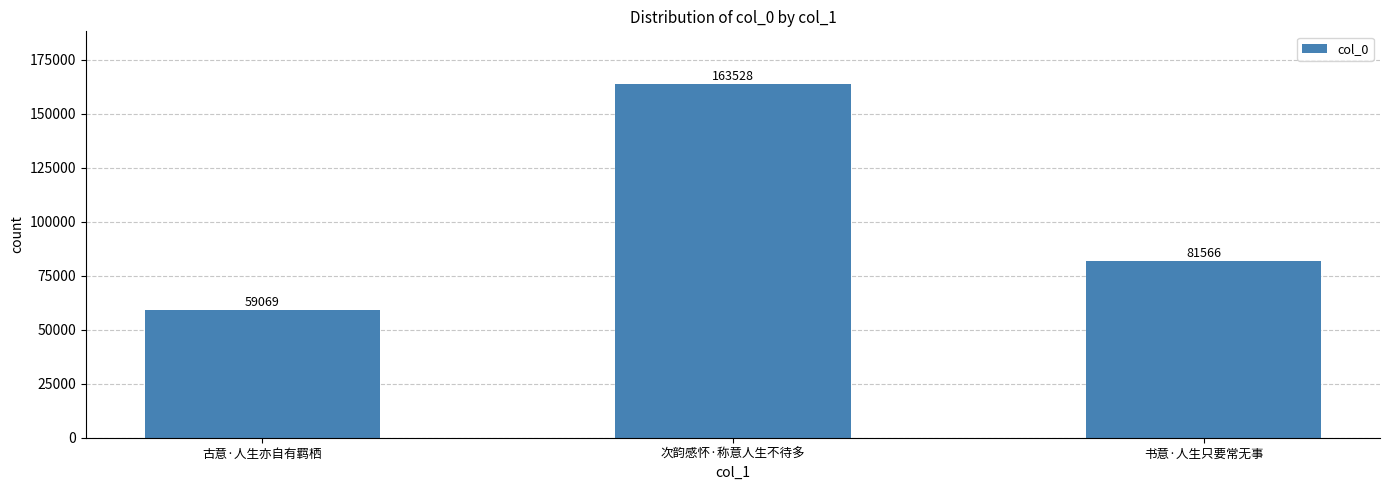

What is the label of the 3rd bar from the left?

书意·人生只要常无事